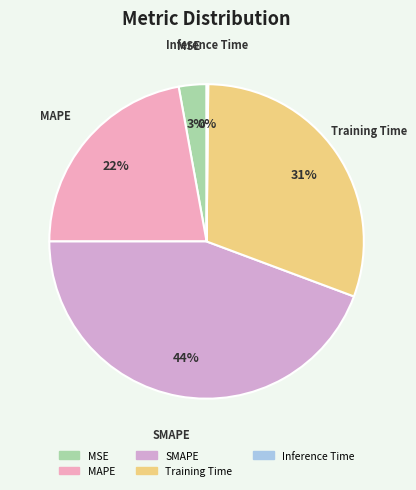

To the nearest percent, what is the difference between the largest and smallest slice percentages?

44%